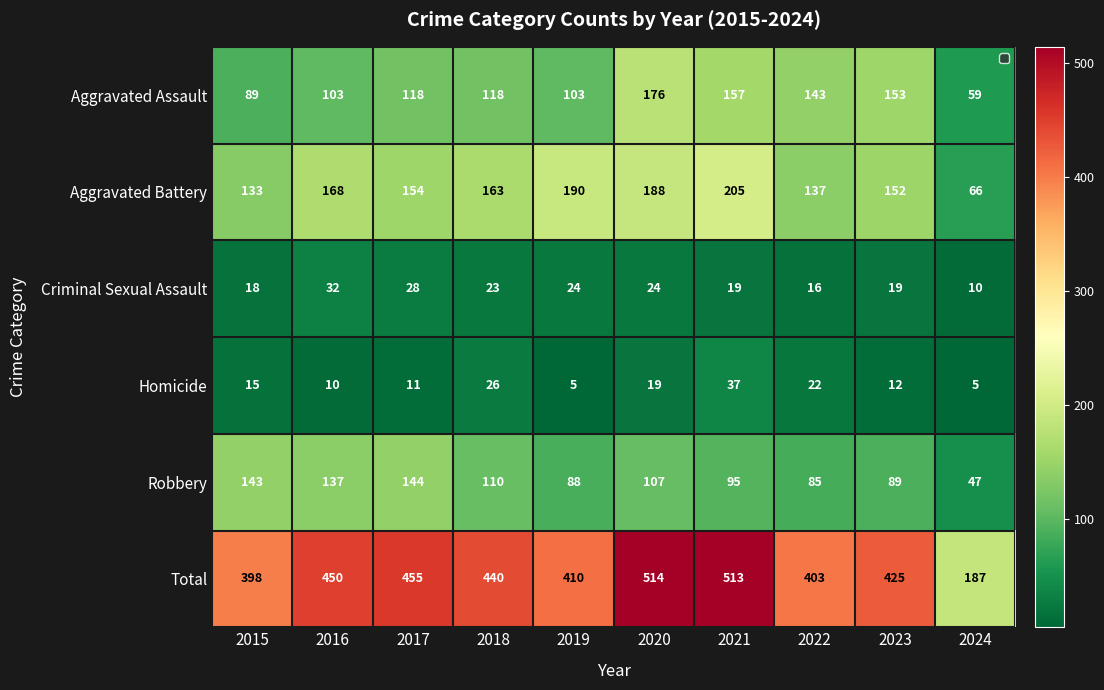

Where is Total nearest to the value 350?

2015